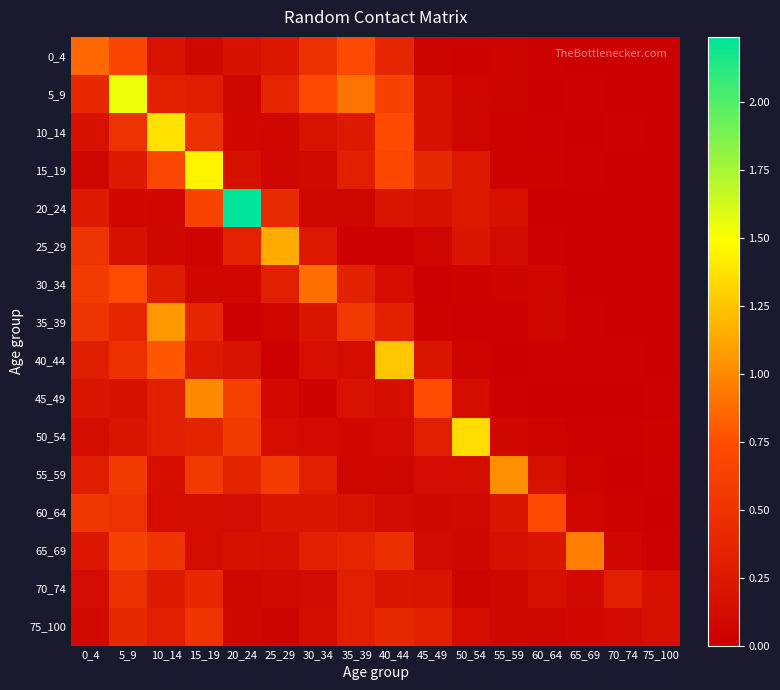

Which series has the largest total across all categories?

5_9